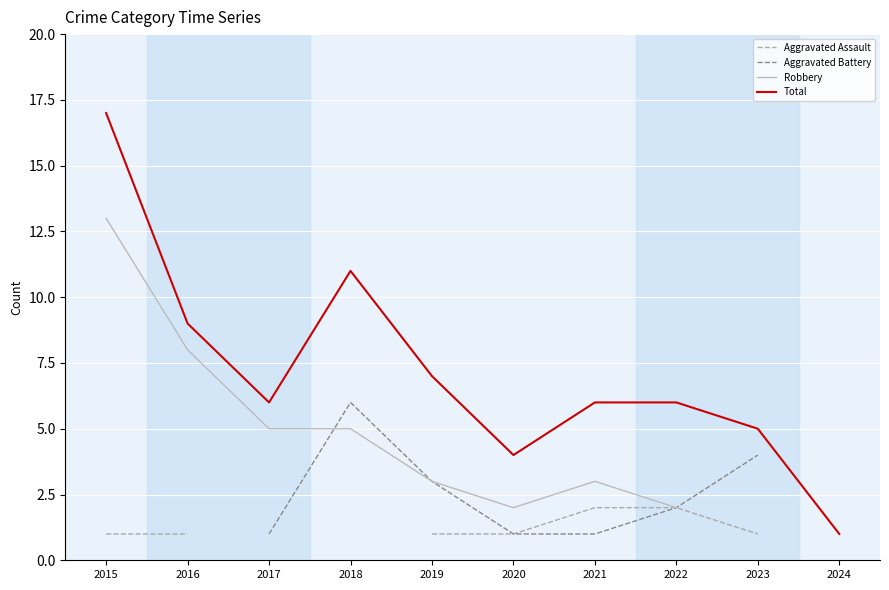

Where is Total nearest to the value 9?

2016